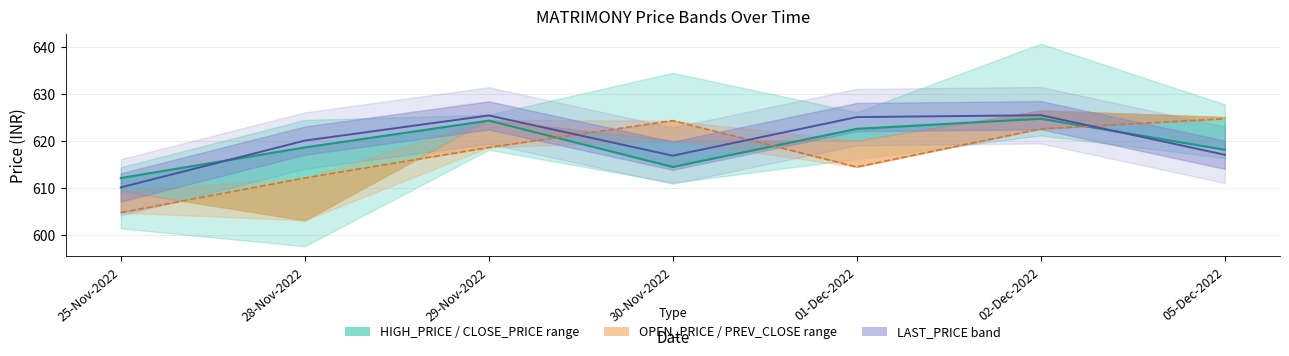

What is the value of the CLOSE_PRICE point at the 3rd from the left?

624.2